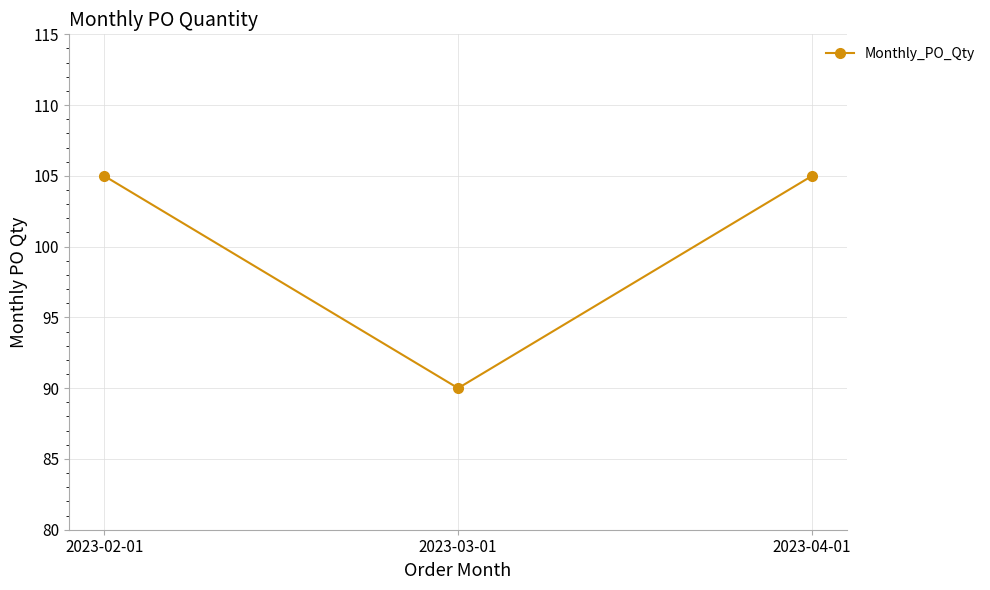

What is the smallest value displayed?

90